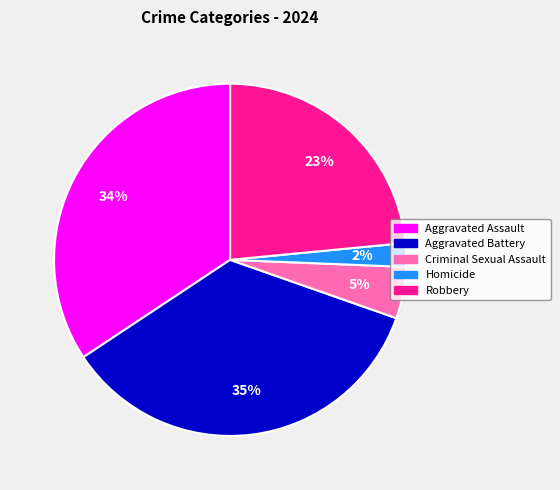

Between Aggravated Assault and Criminal Sexual Assault, which is larger?

Aggravated Assault